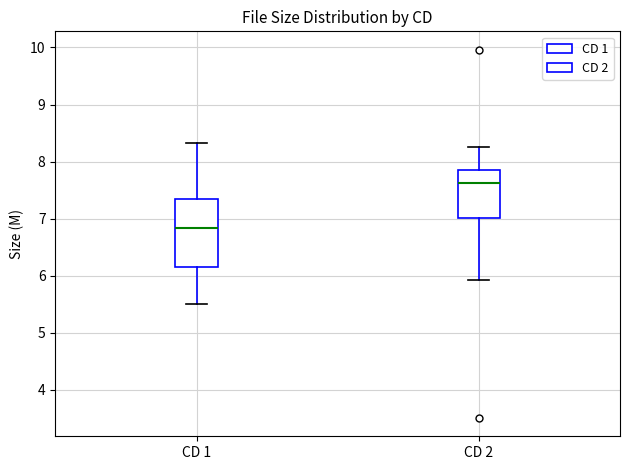

Which box has the highest median line?

CD 2